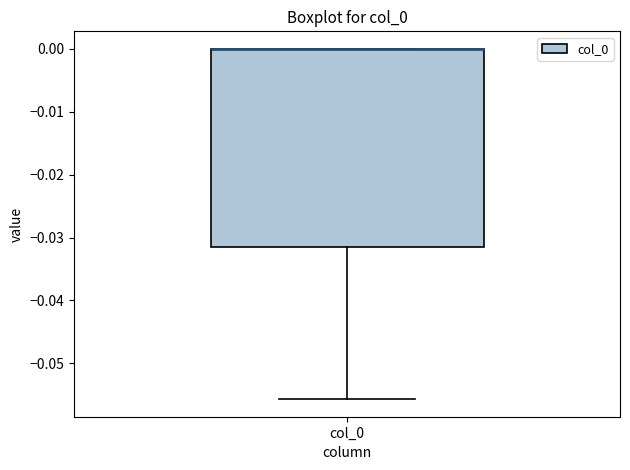

Where is the lower edge of the box for col_0 on the y-axis? The values are not printed on the chart, so give them approximately, as read against the axis.

-0.032